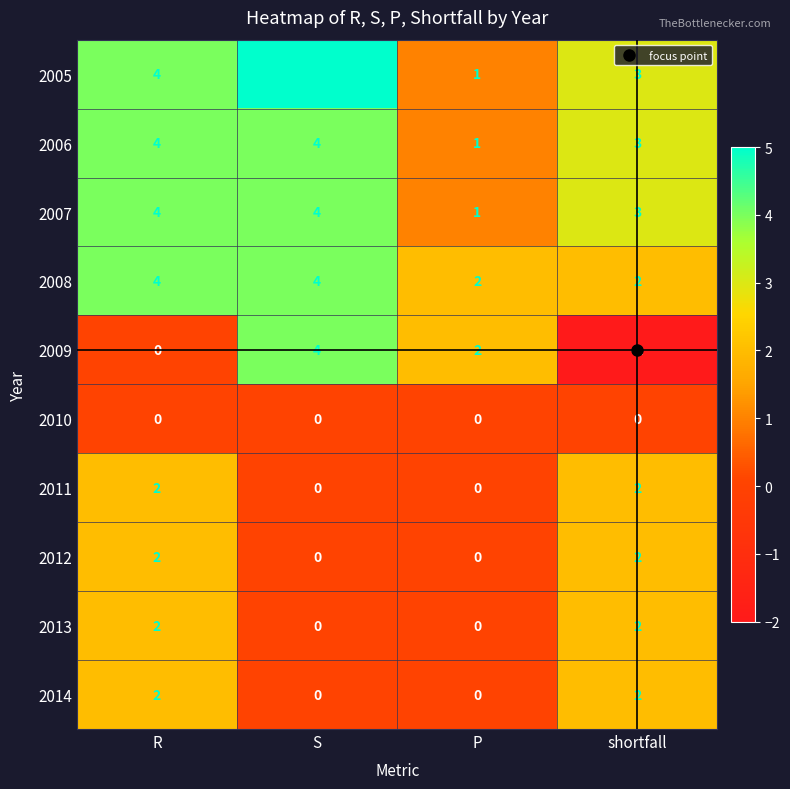

Is it true that 2011 equals 2 at R?

True